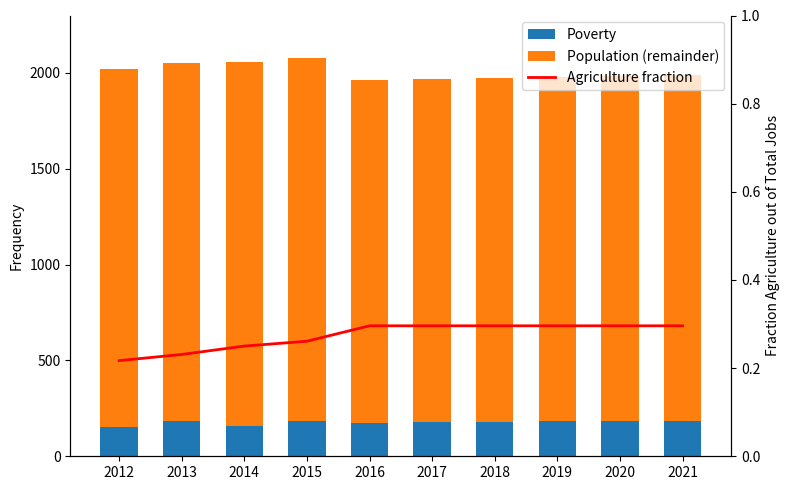

Which series has the largest range (max minus min)?

Population (remainder)